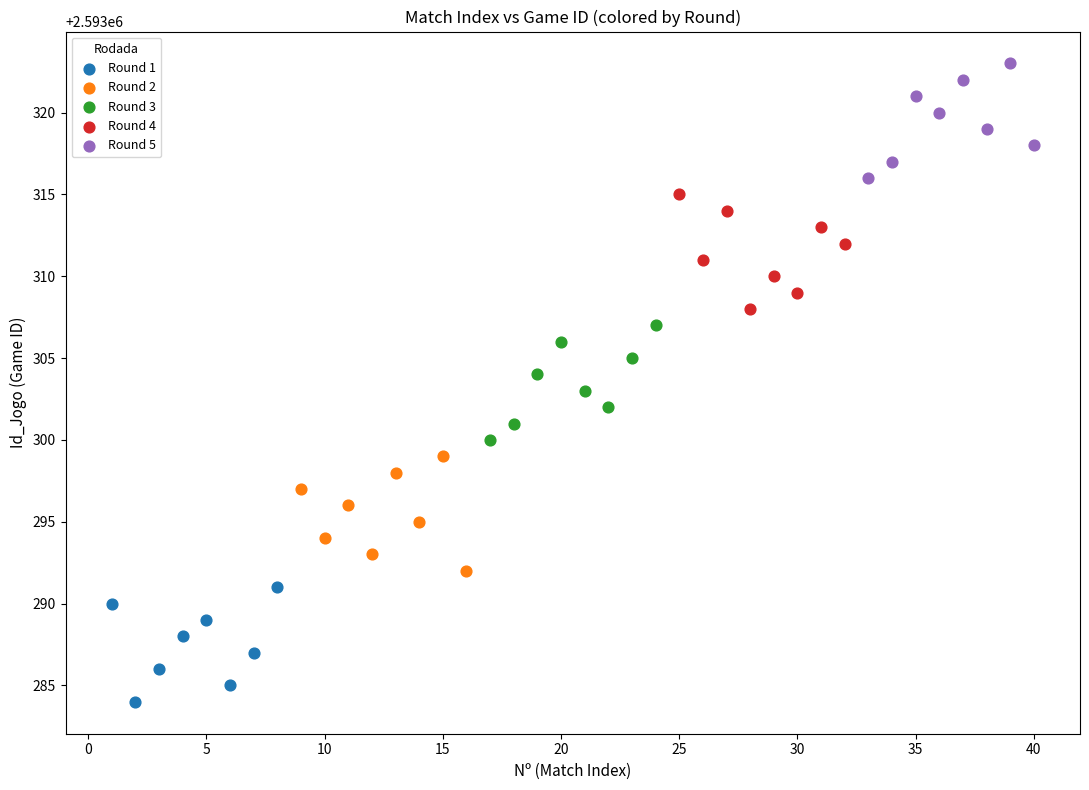

Which series reaches the minimum Y coordinate?

Round 1